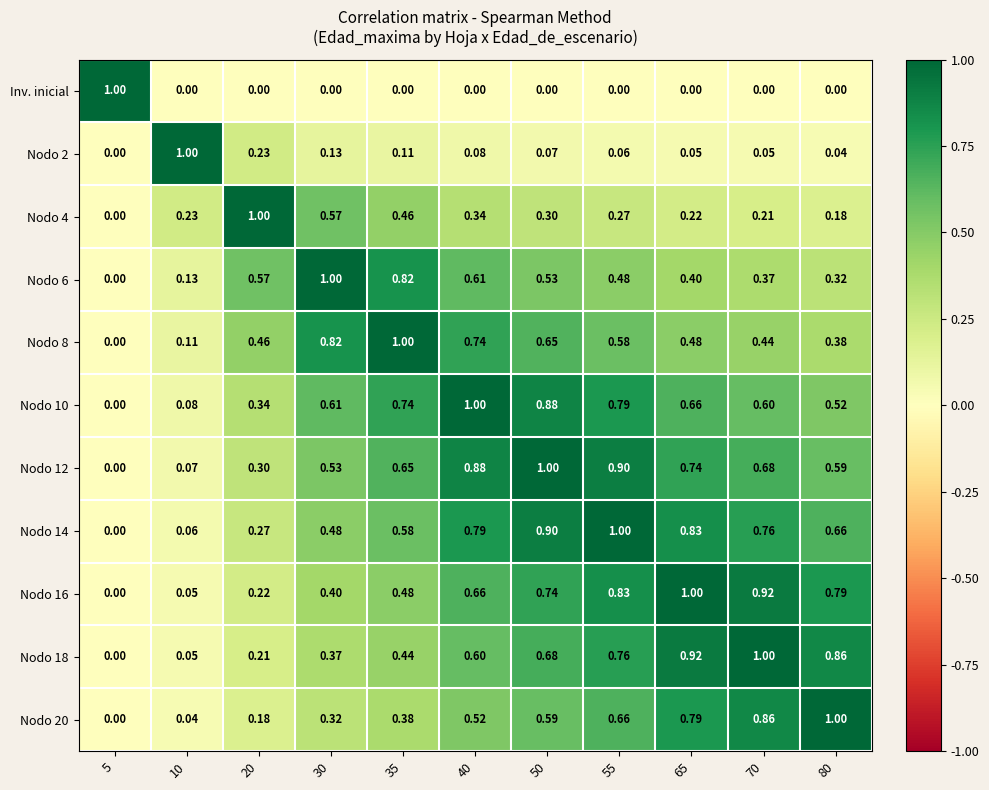

Is the value of Nodo 10 at 40 greater than the value of Nodo 4 at 30?

Yes